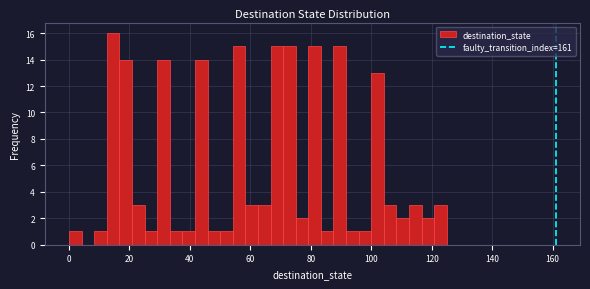

Read against the x-axis, roughly where is the centre of the tallest bar?

14